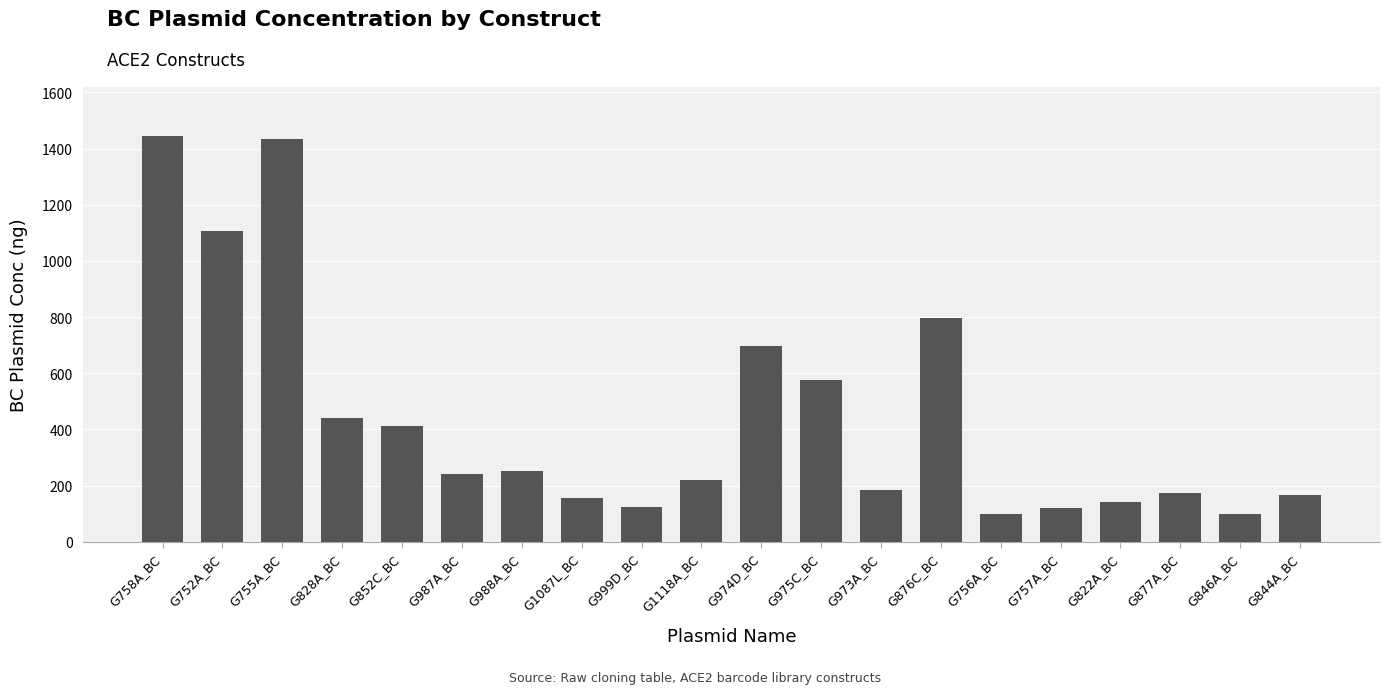

Between G999D_BC and G752A_BC, which is larger?

G752A_BC